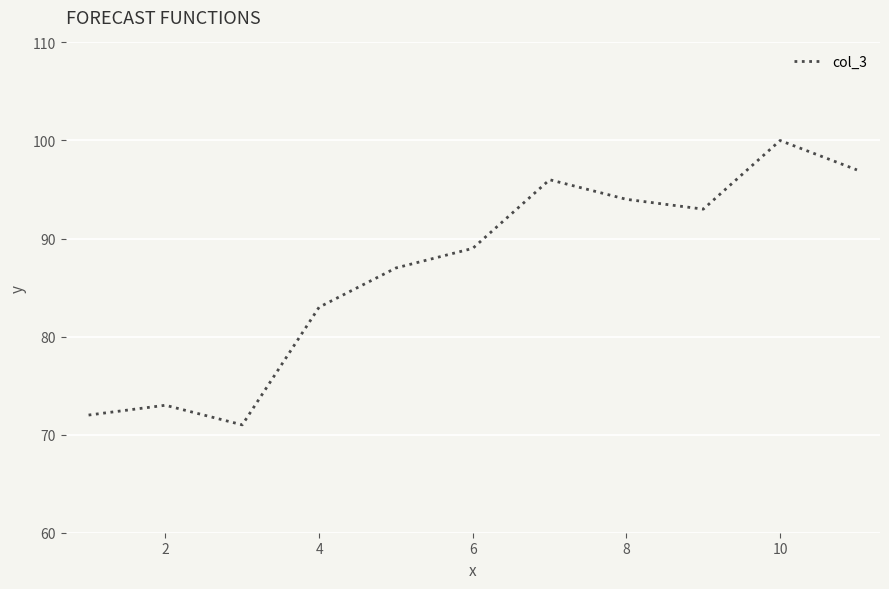

How many interior local valleys (lower than both neighbors) does the data have?

2